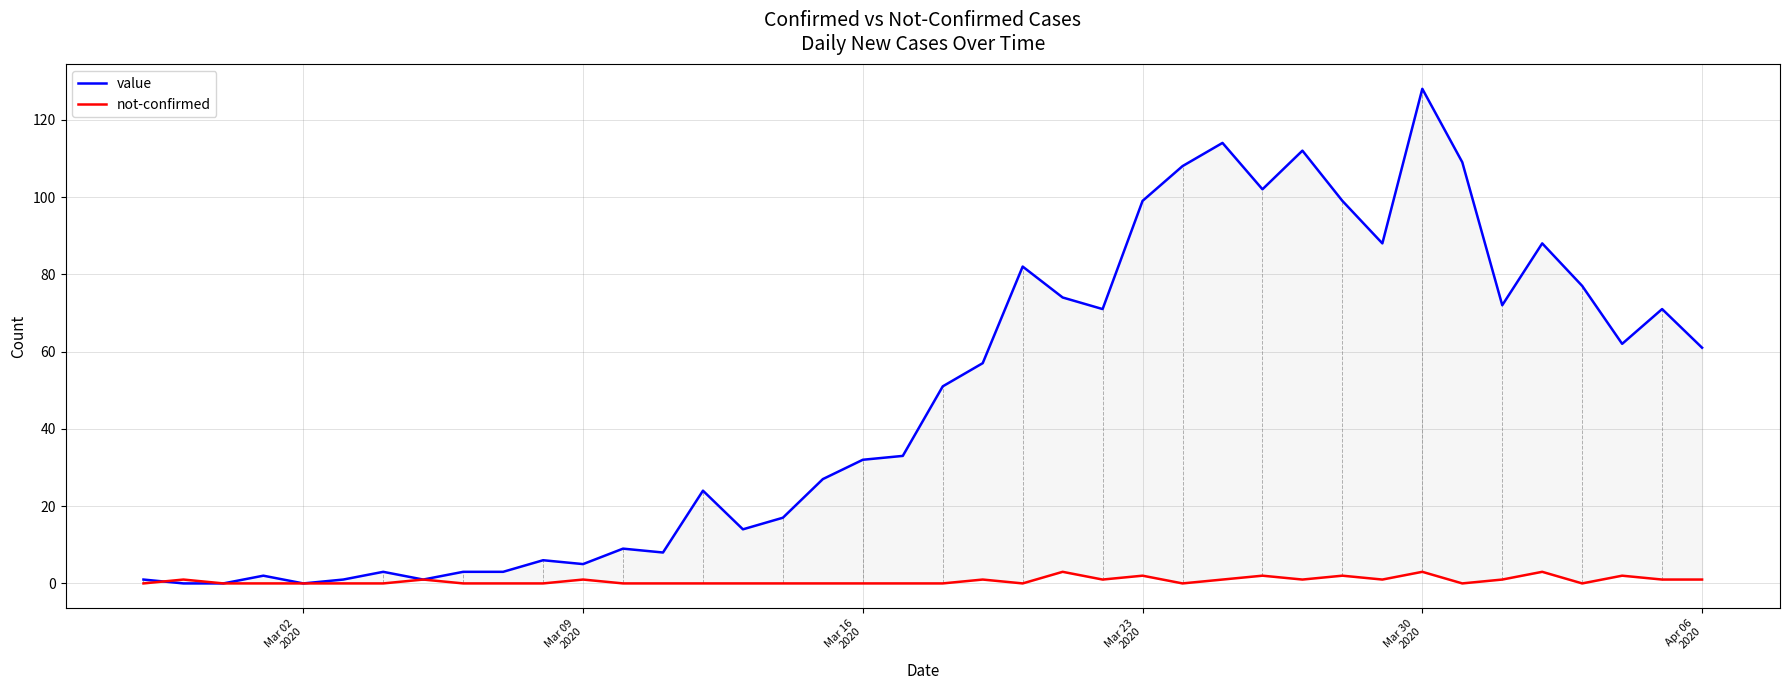

After their last crossing, which series has the higher values: value or not-confirmed?

not-confirmed